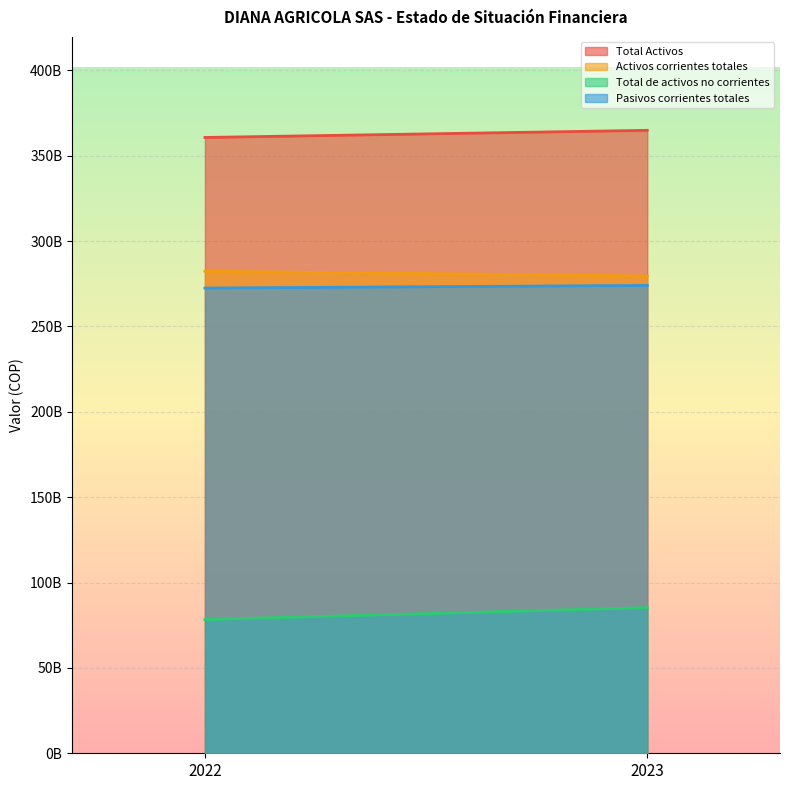

What is the difference between the highest and lowest values at 2022?

282383574000